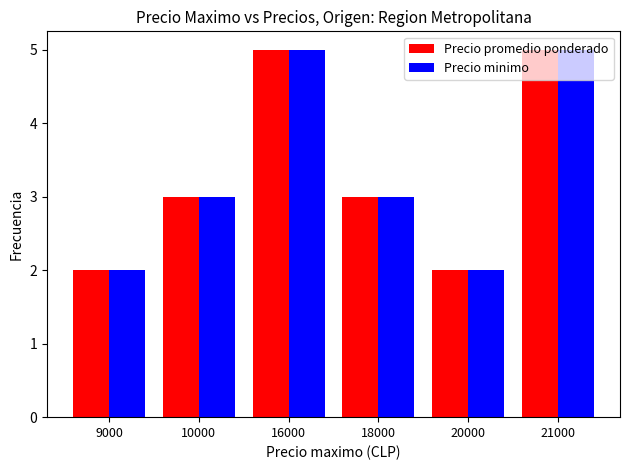

What value does the Precio minimo series have at 20000?

2